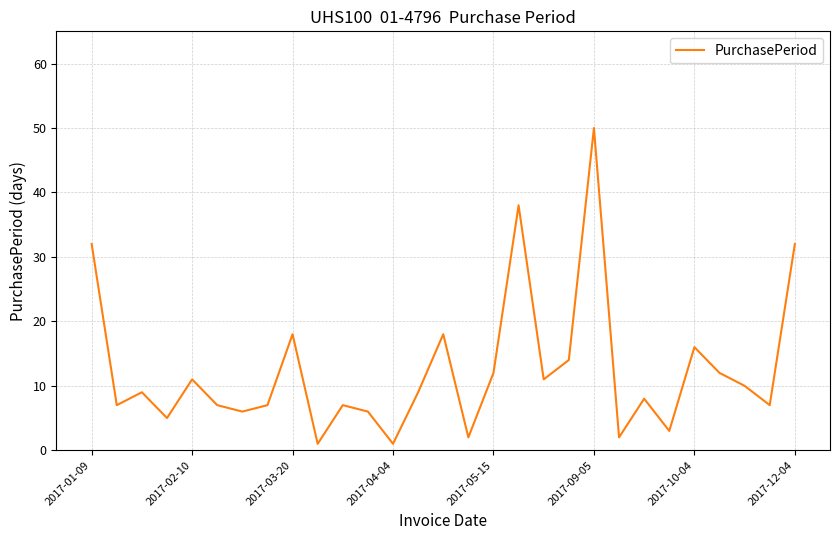

What is the sum of all values?

361